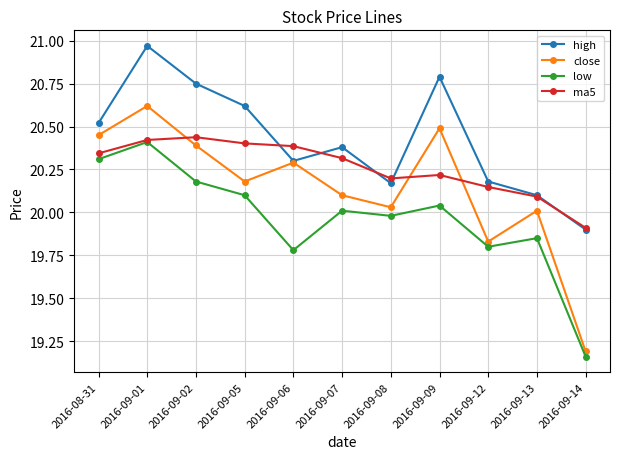

At 2016-09-12, list the series in order from smallest to largest.

low, close, ma5, high